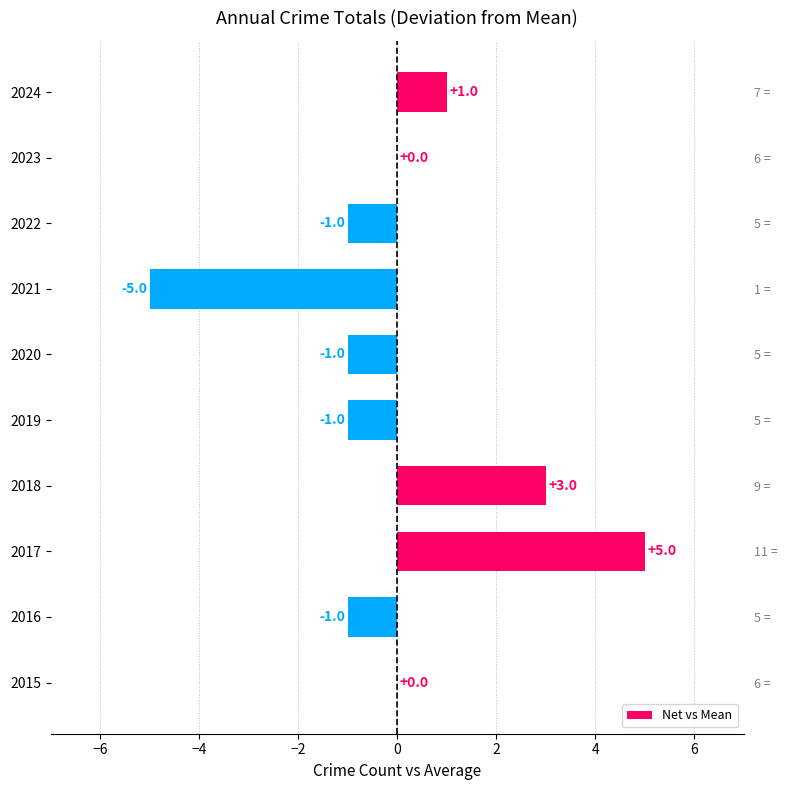

True or false: the data shows 5 at 2018.

False